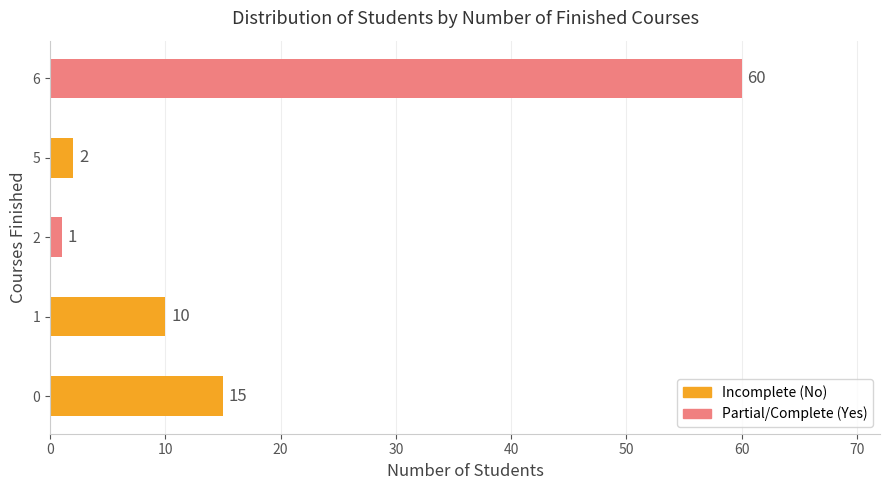

List the labels in order of value, largest first.

6, 0, 1, 5, 2